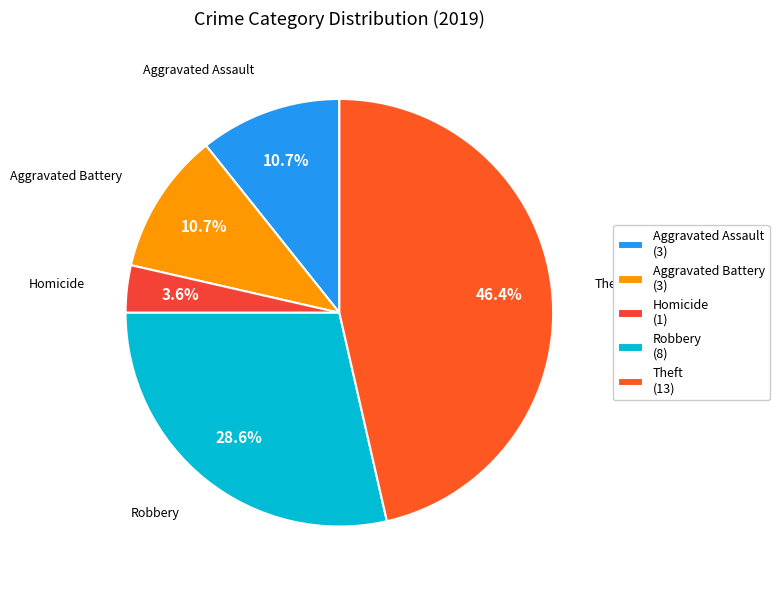

What is the largest slice in the pie chart?

Theft (13)